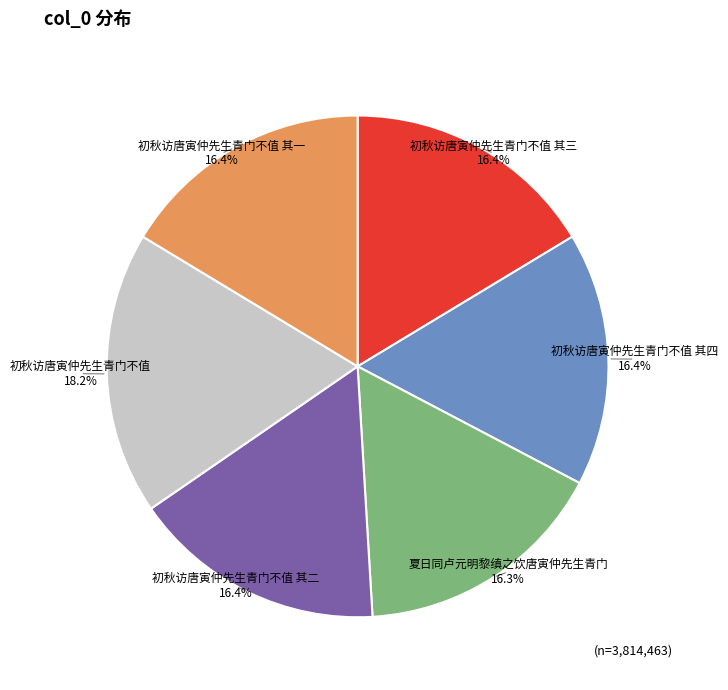

To the nearest percent, what is the average slice percentage?

17%